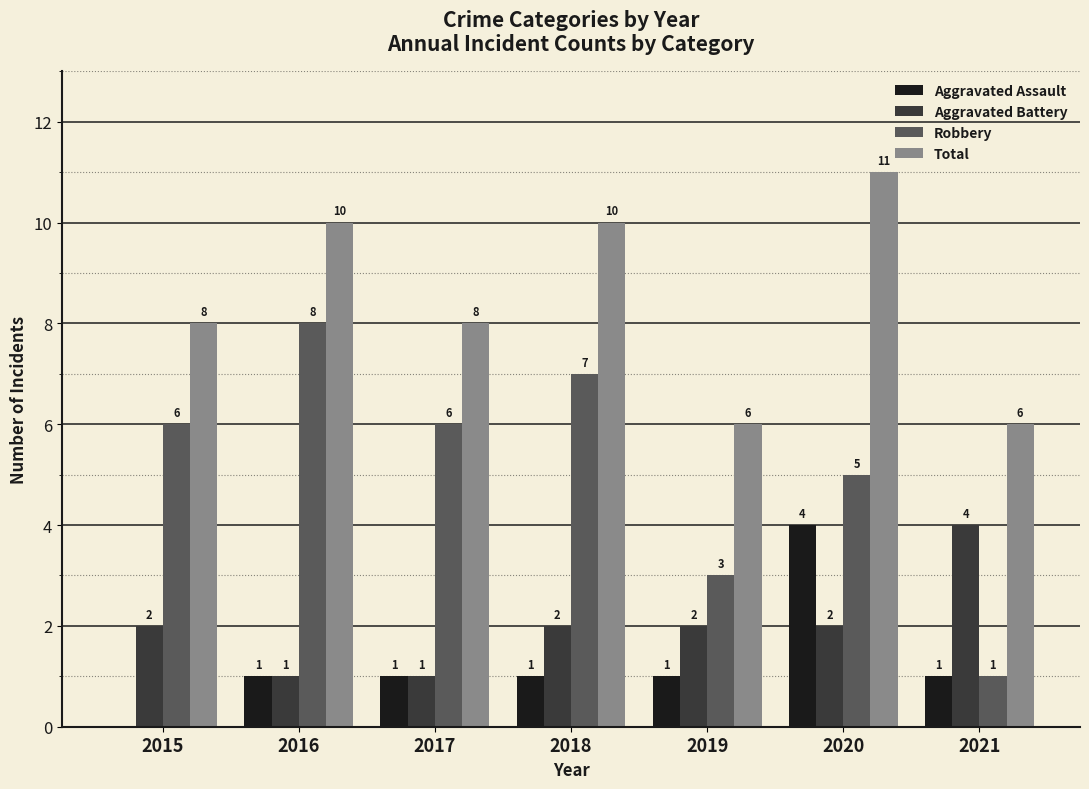

Reading right to left, what are all the values shown in this chart?

Aggravated Assault: 2021=1	2020=4	2019=1	2018=1	2017=1	2016=1	2015=0
Aggravated Battery: 2021=4	2020=2	2019=2	2018=2	2017=1	2016=1	2015=2
Robbery: 2021=1	2020=5	2019=3	2018=7	2017=6	2016=8	2015=6
Total: 2021=6	2020=11	2019=6	2018=10	2017=8	2016=10	2015=8